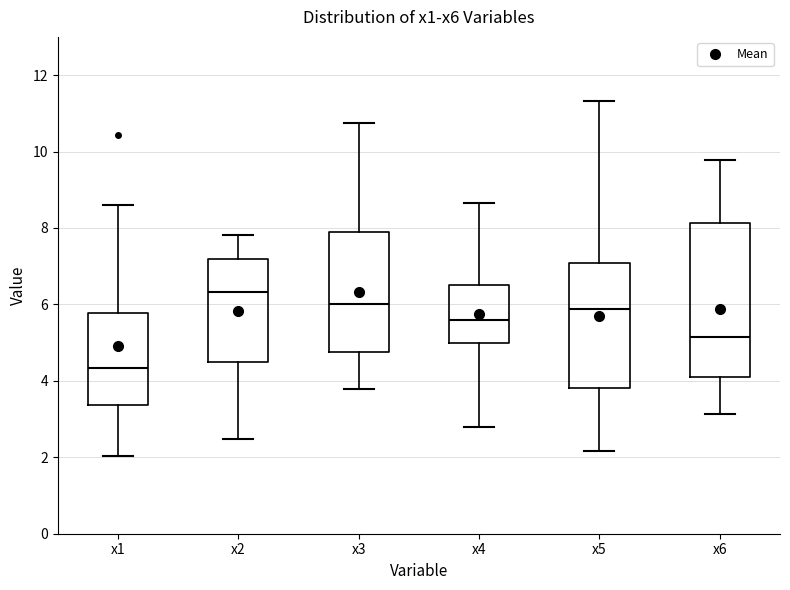

Where is the upper edge of the box for x1 on the y-axis? The values are not printed on the chart, so give them approximately, as read against the axis.

5.8